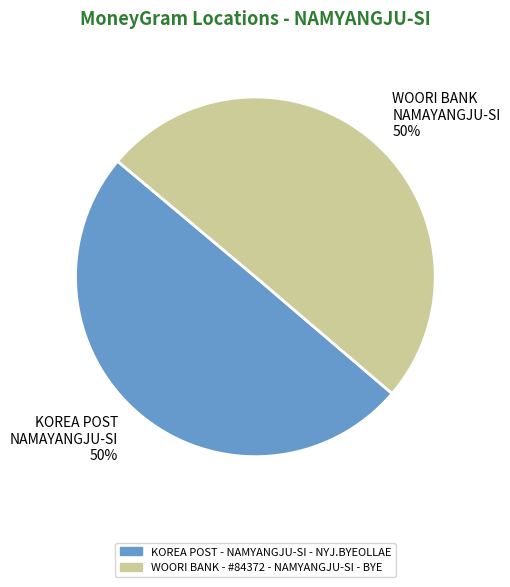

Combined, do KOREA POST - NAMYANGJU-SI - NYJ.BYEOLLAE and WOORI BANK - #84372 - NAMYANGJU-SI - BYE account for over 50%?

Yes